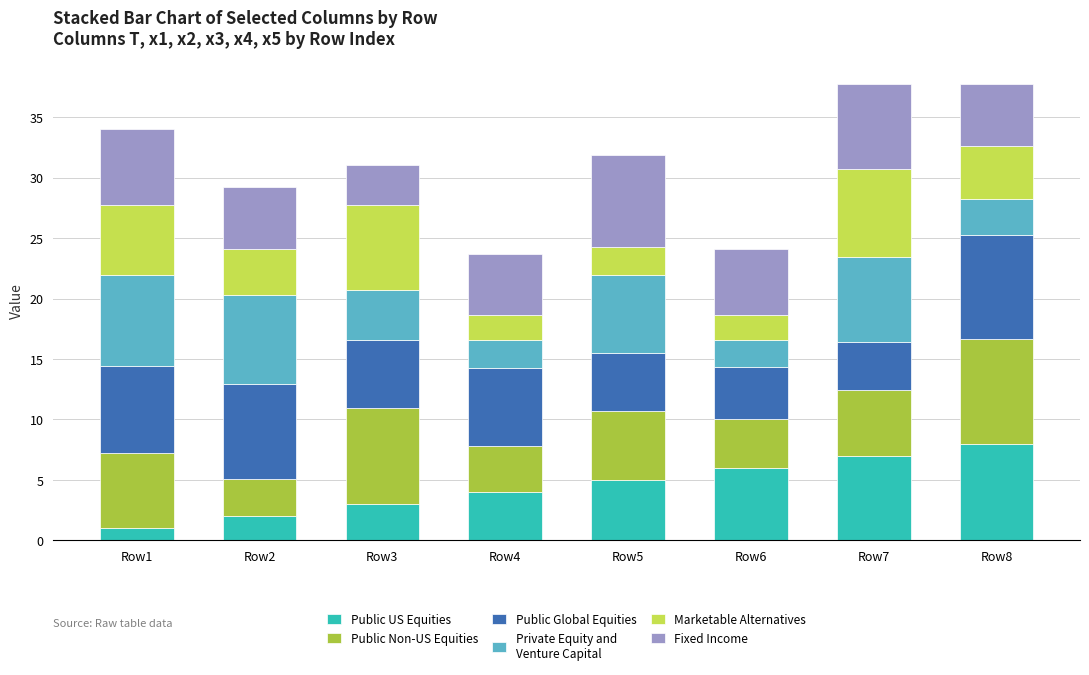

Does the chart contain any negative values?

No